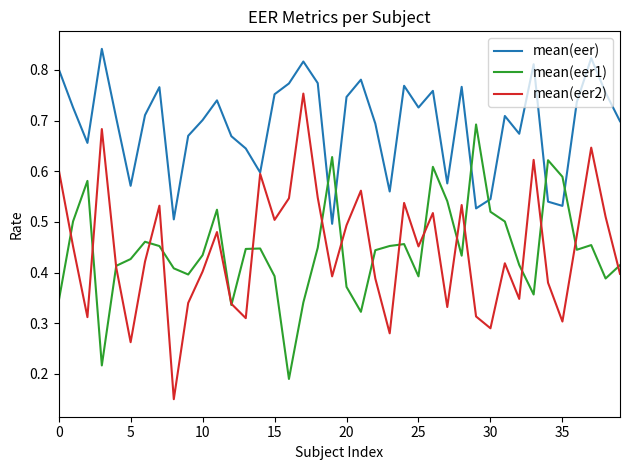

Which series has the largest total across all categories?

mean(eer)